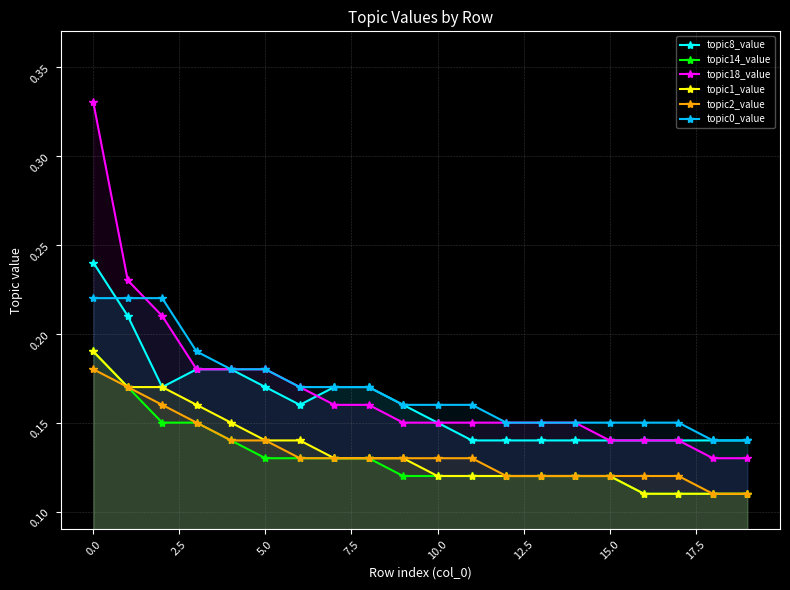

Count the topic8_value values in the range 0 to 1.

20